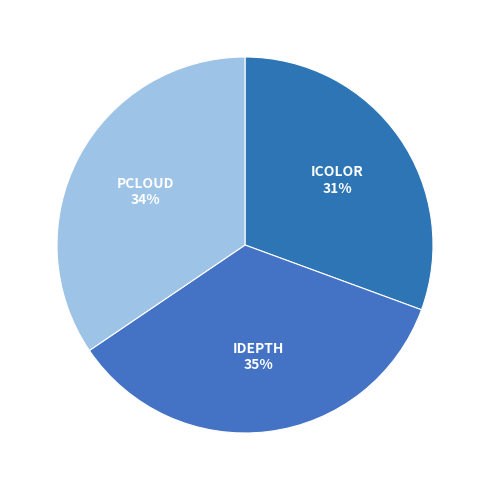

To the nearest percent, what percentage of the pie is PCLOUD?

34%